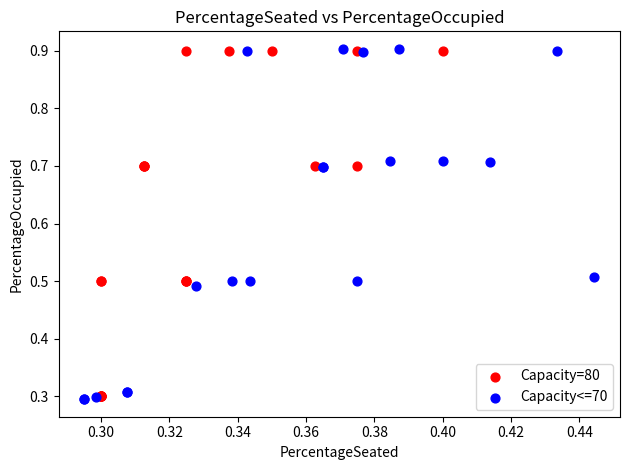

What are all the series names shown in the legend?

Capacity=80, Capacity<=70